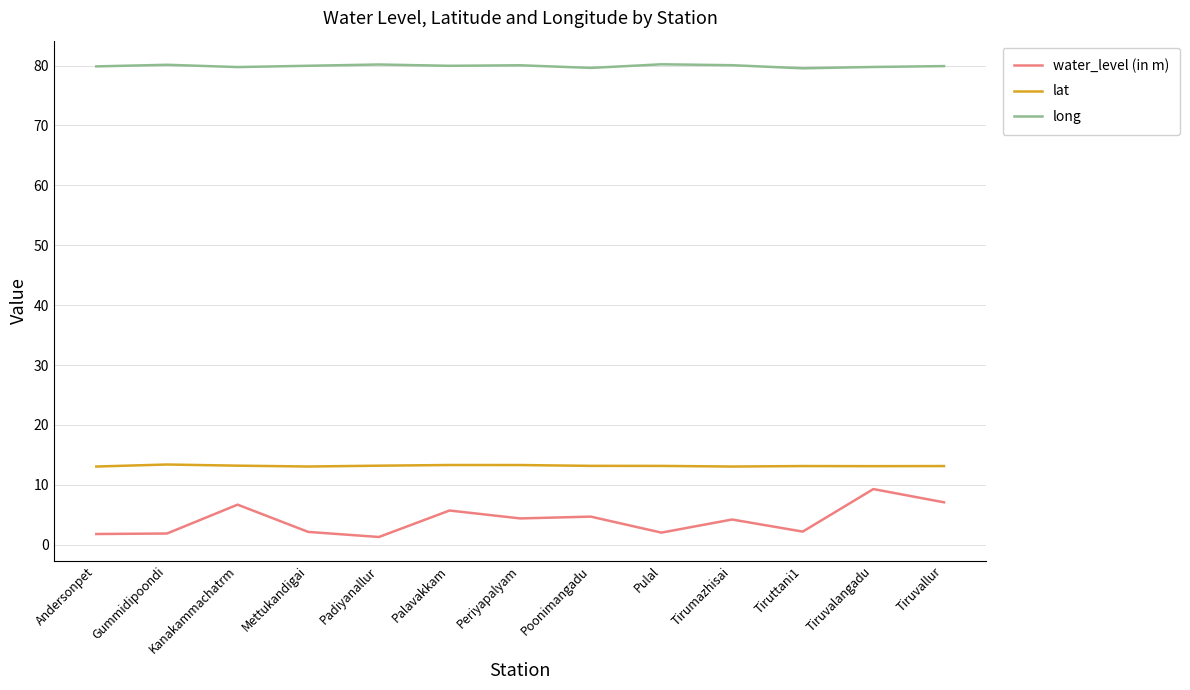

True or false: water_level (in m) and lat cross at least once.

False